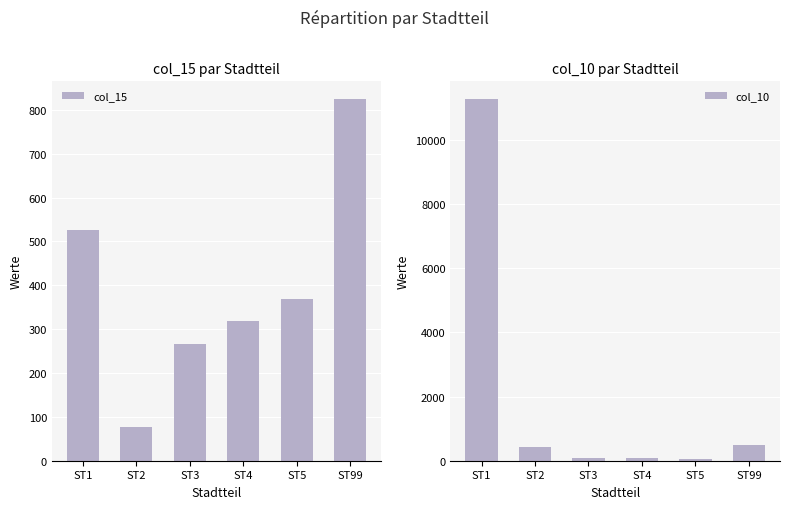

The col_15 series shows 564.6 at ST99. True or false?

False